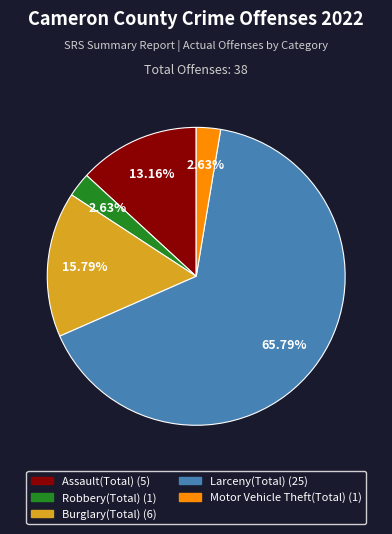

What portion of the pie excludes Burglary(Total)?

84.2%